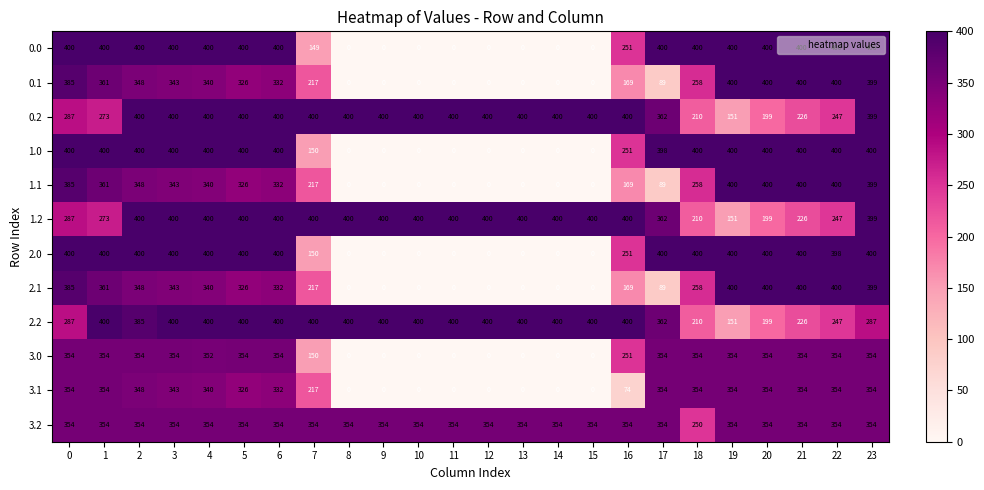

What is the maximum value shown in the chart?

400